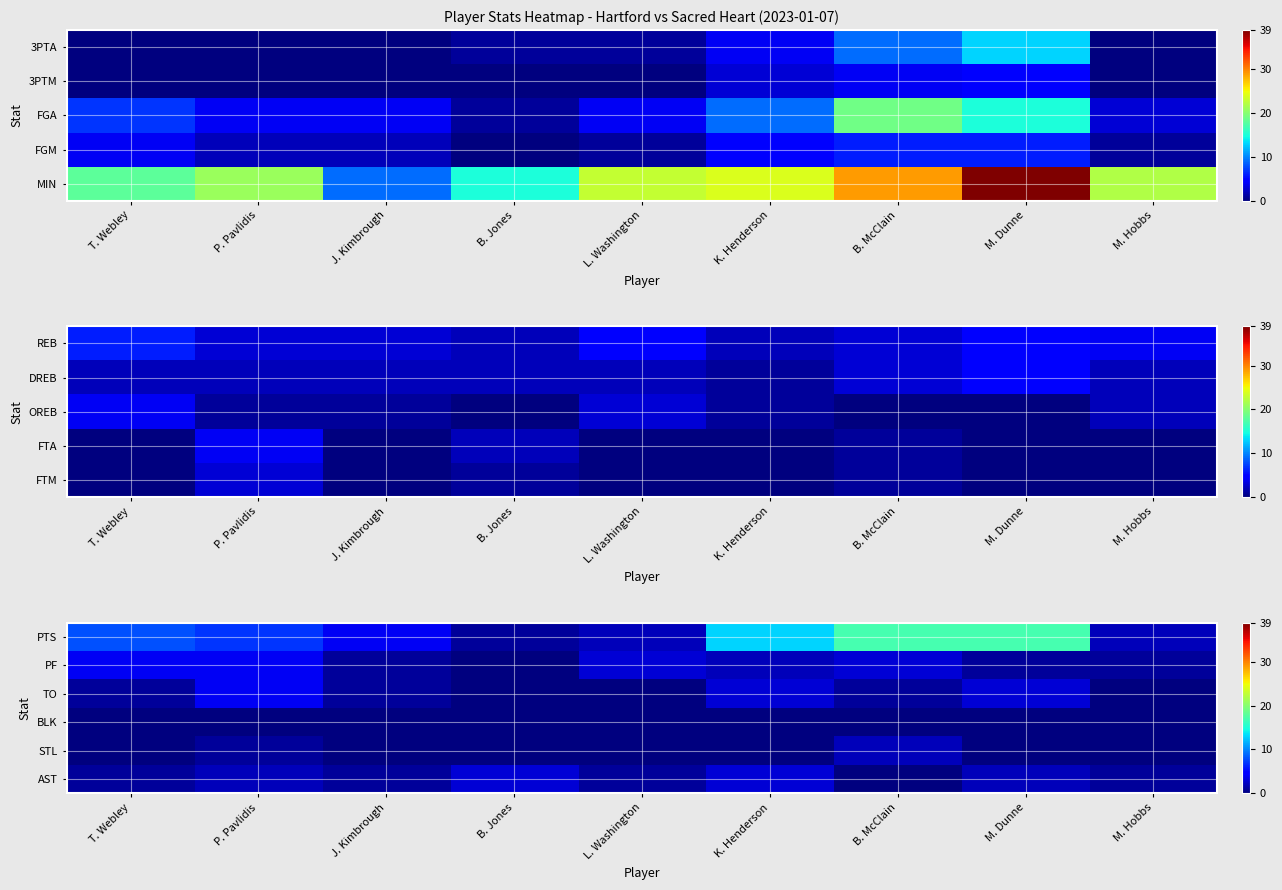

Is it true that TO equals 5 at P. Pavlidis?

False